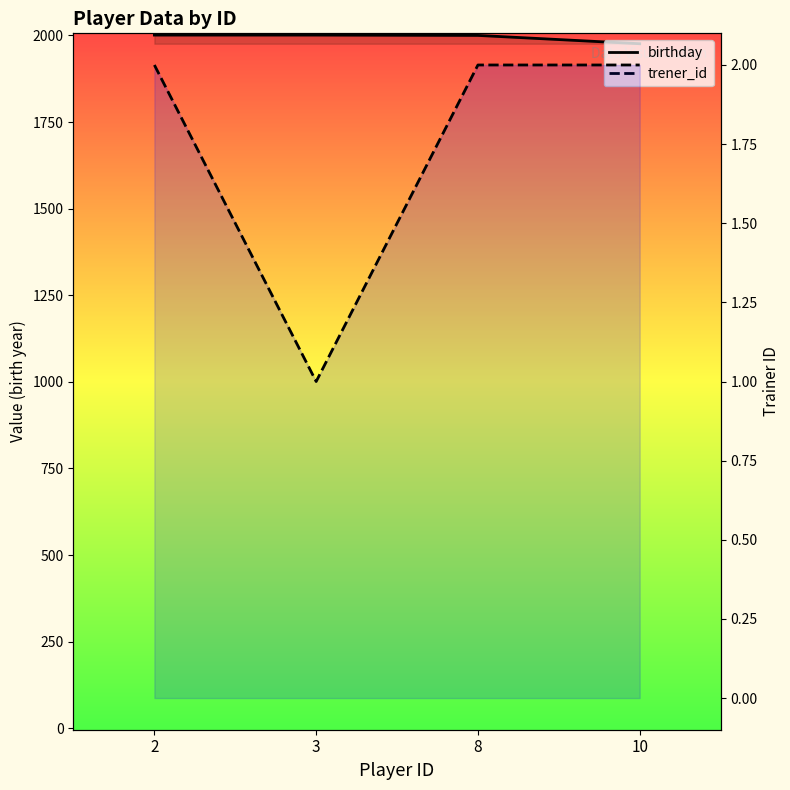

Is the value of trener_id at 2 greater than the value of birthday at 10?

No